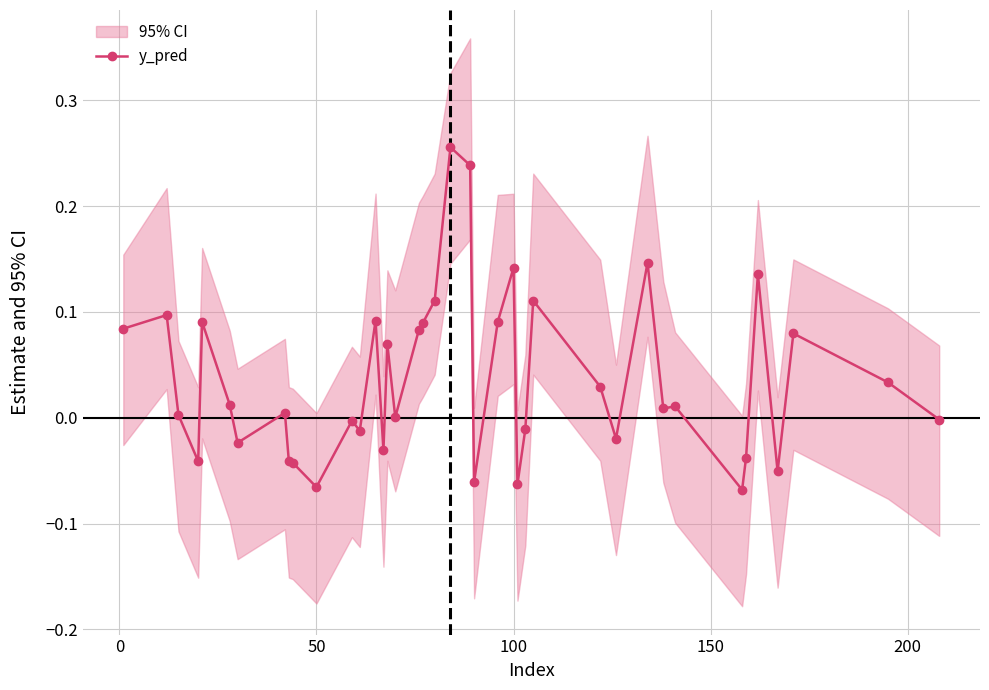

True or false: there are more than 1 points higher than both neighbors.

True